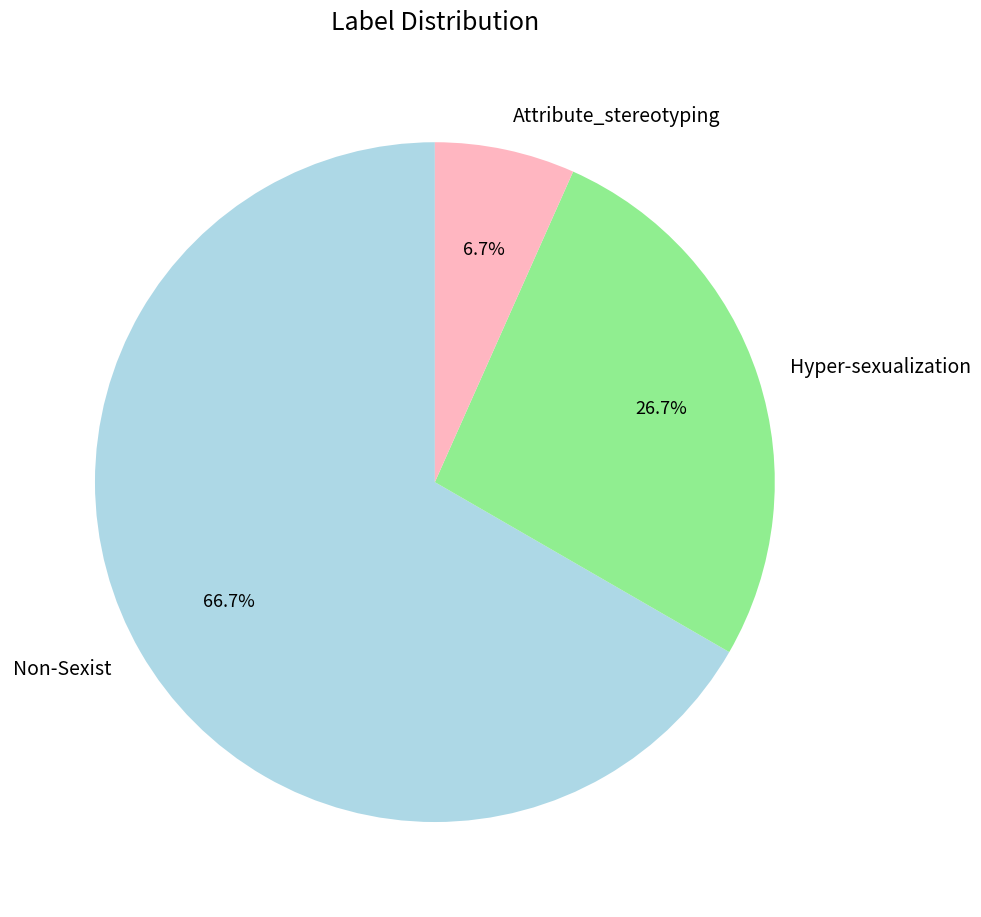

Which slice is the smallest?

Attribute_stereotyping